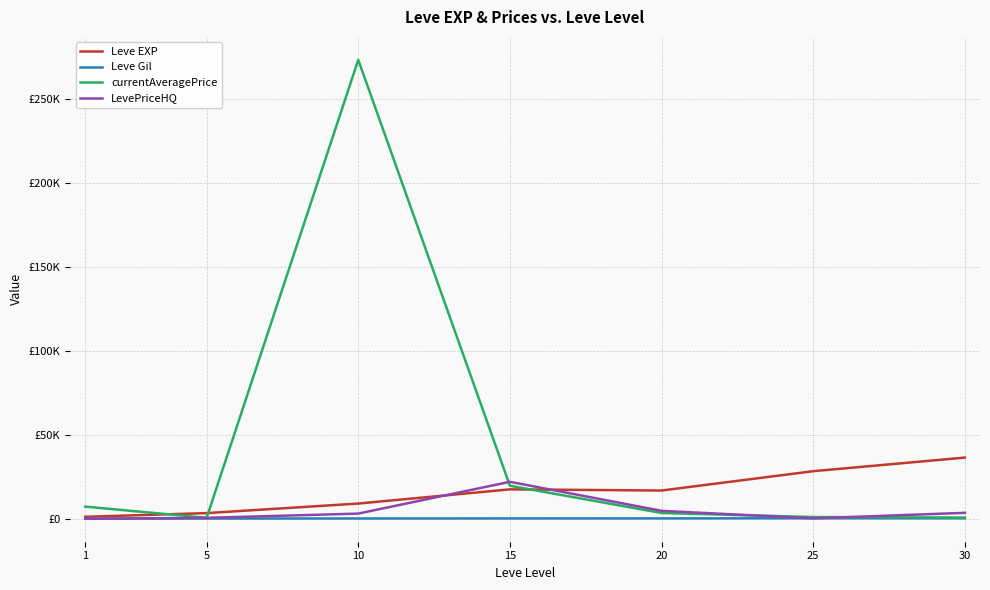

What are all the series names shown in the legend?

Leve EXP, Leve Gil, currentAveragePrice, LevePriceHQ